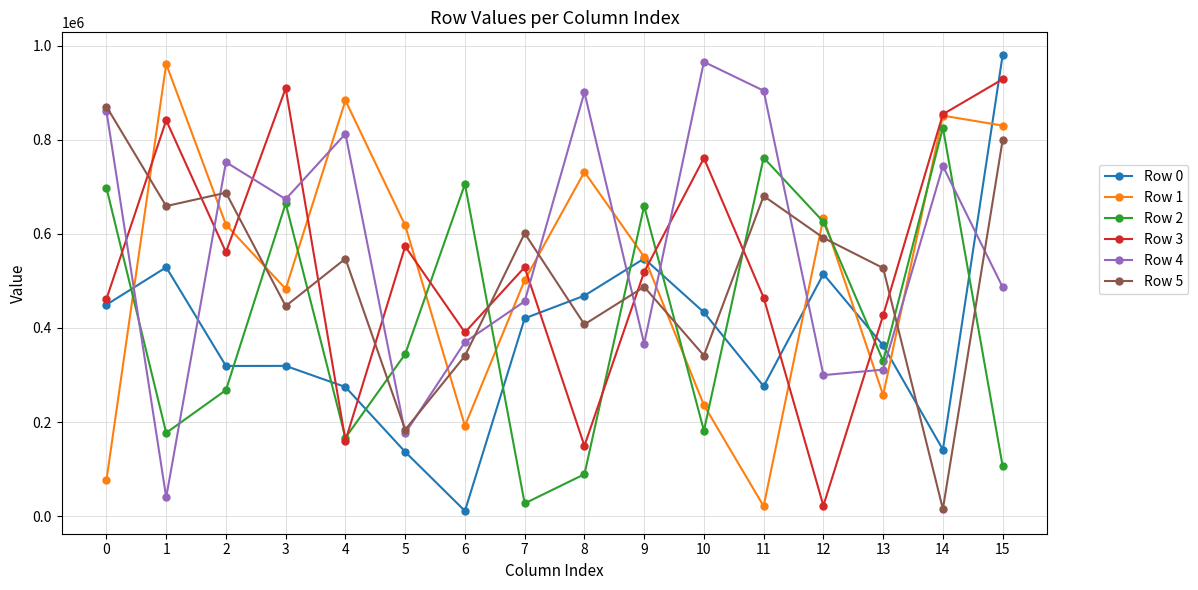

True or false: Row 2 and Row 3 intersect in this chart.

True